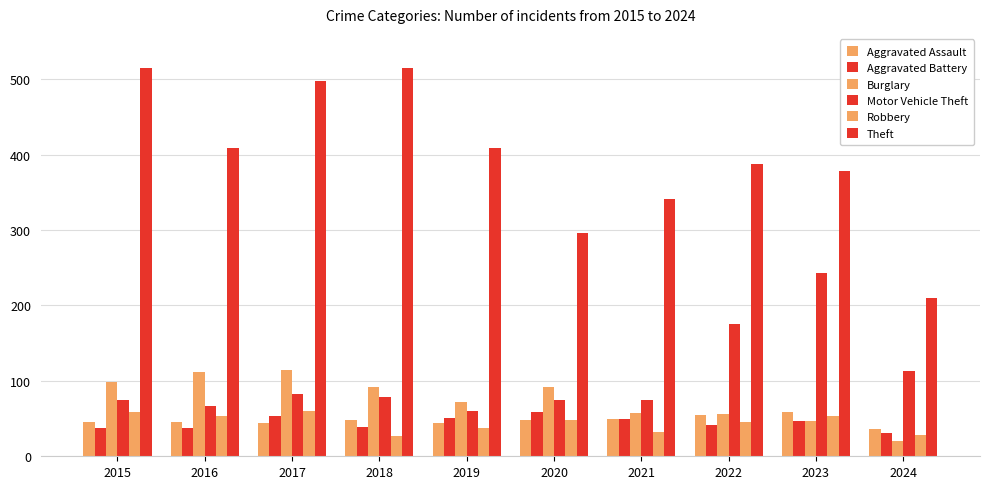

Is the value of Theft at 2022 greater than the value of Burglary at 2018?

Yes